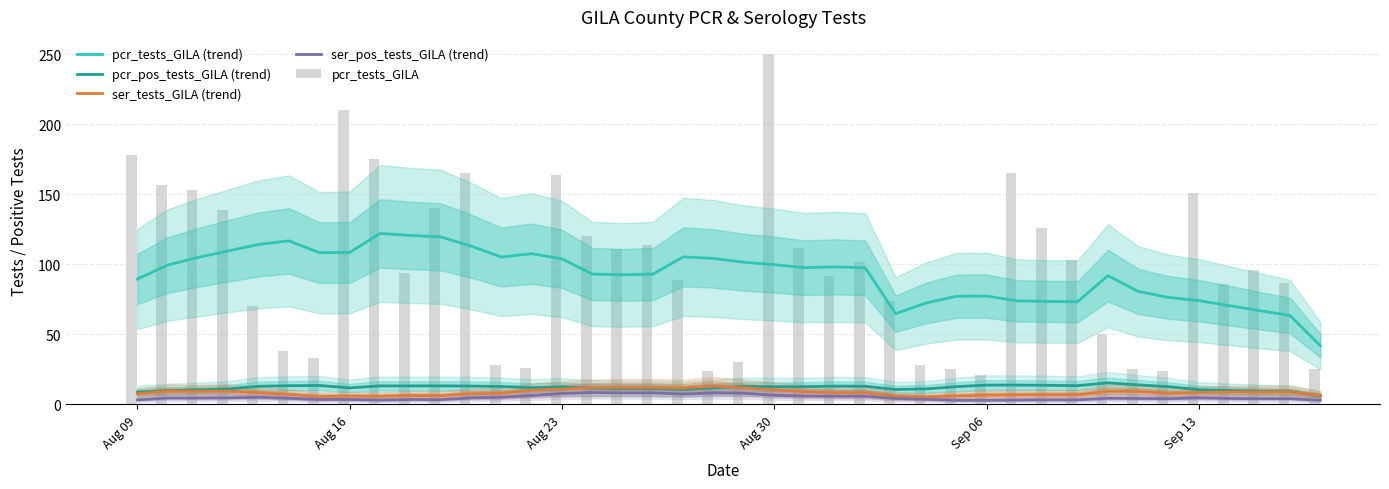

What is the maximum value for pcr_pos_tests_GILA (trend)?

15.4